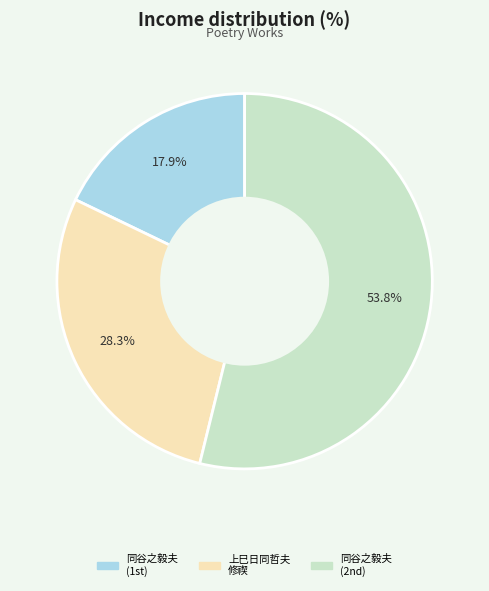

Is there any slice that represents more than half of the pie?

Yes